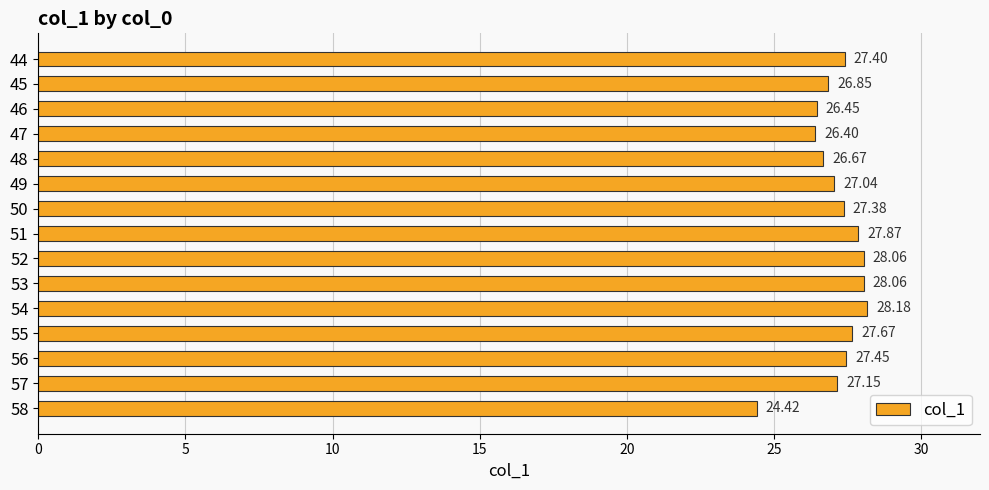

Between 46 and 45, which is larger?

45